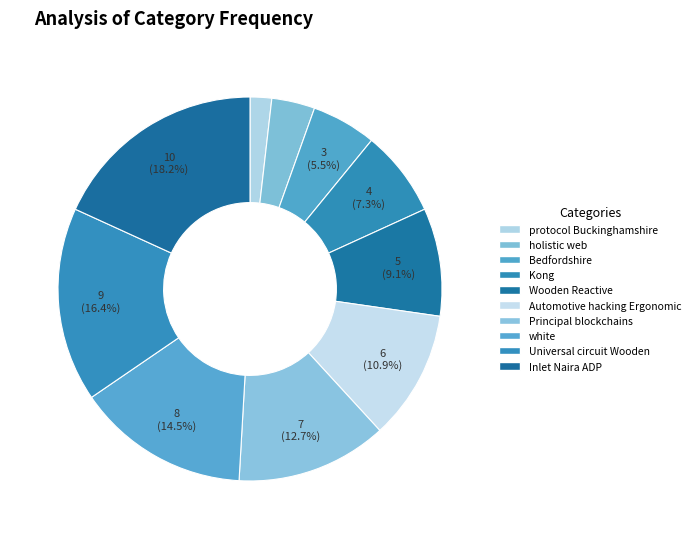

To the nearest percent, what is the average slice percentage?

10%